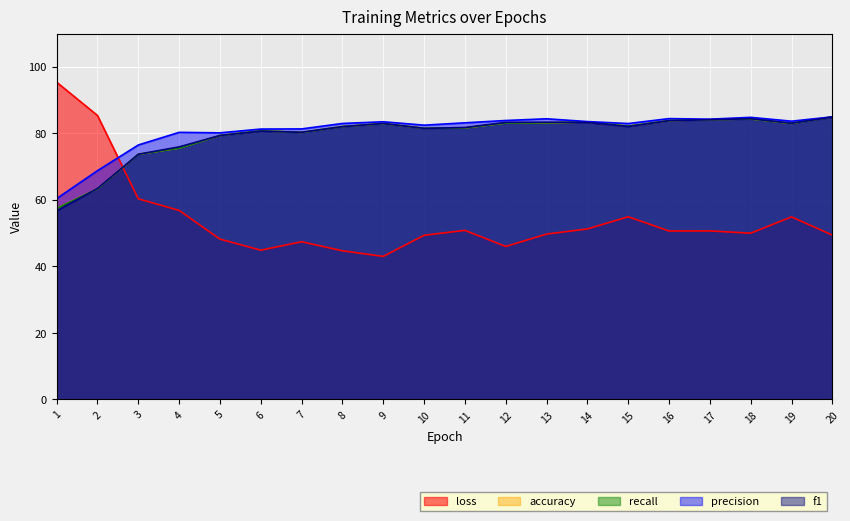

Which category has the highest value in the f1 series?

20